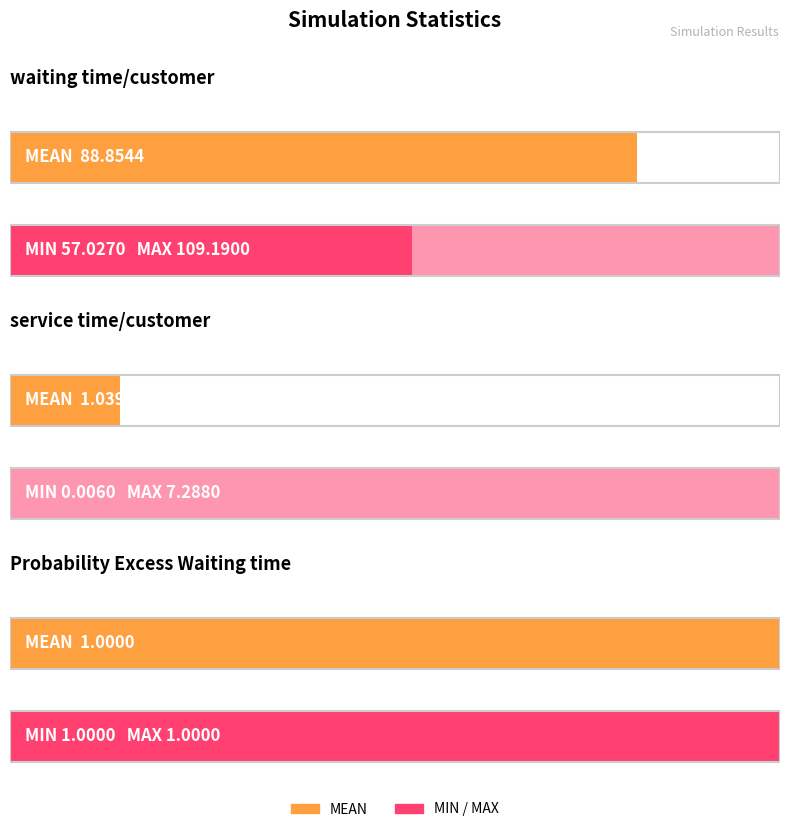

At which category is the sum across all series the highest?

waiting time/customer